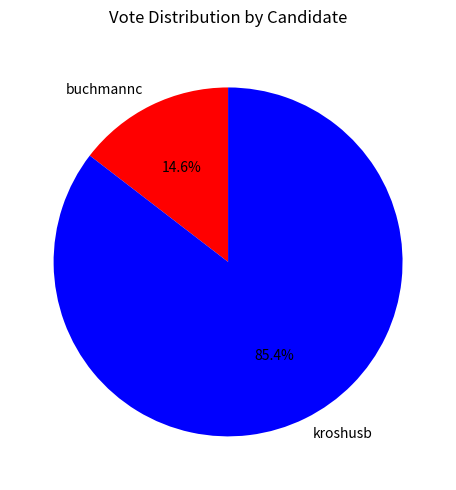

Rank the categories by value from lowest to highest.

buchmannc, kroshusb